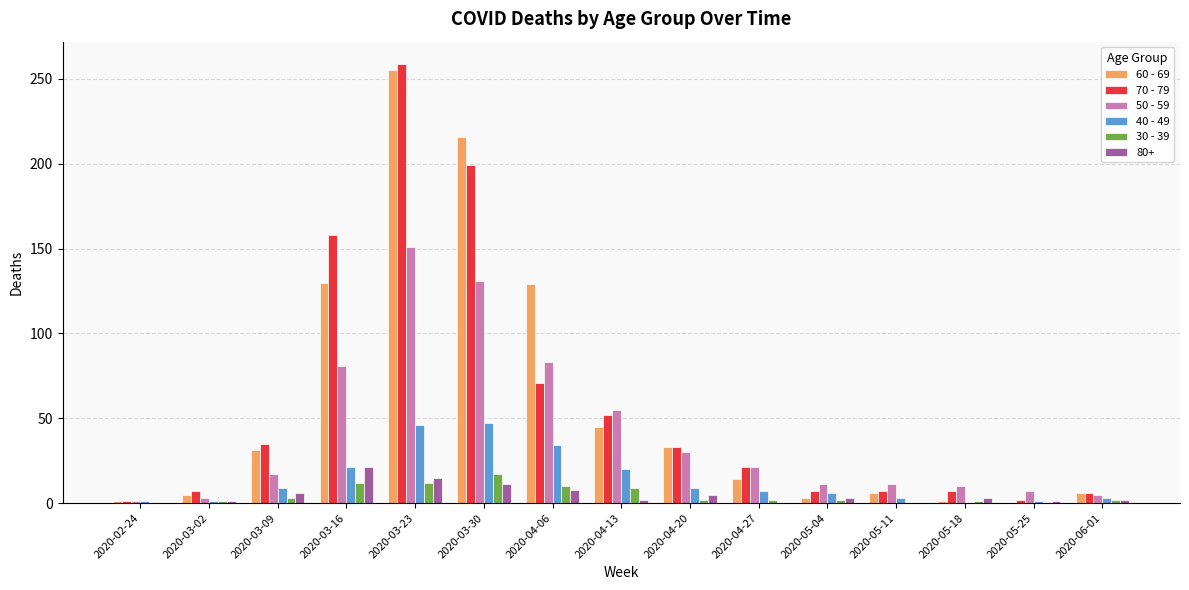

Is the value of 60 - 69 at 2020-06-01 greater than the value of 30 - 39 at 2020-05-25?

Yes